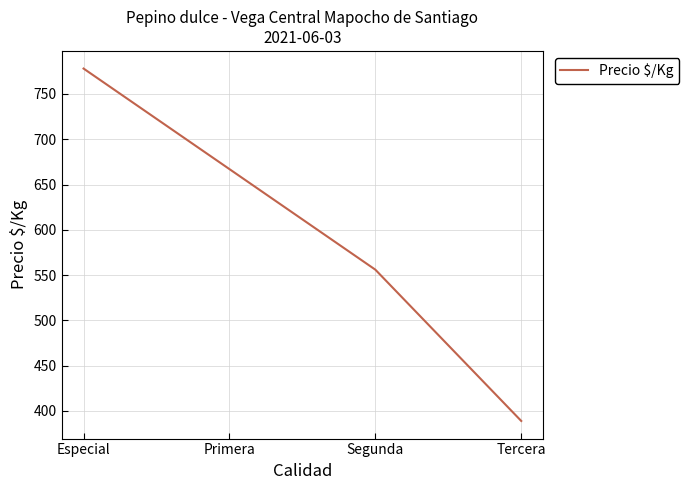

Does the chart have visible grid lines?

Yes